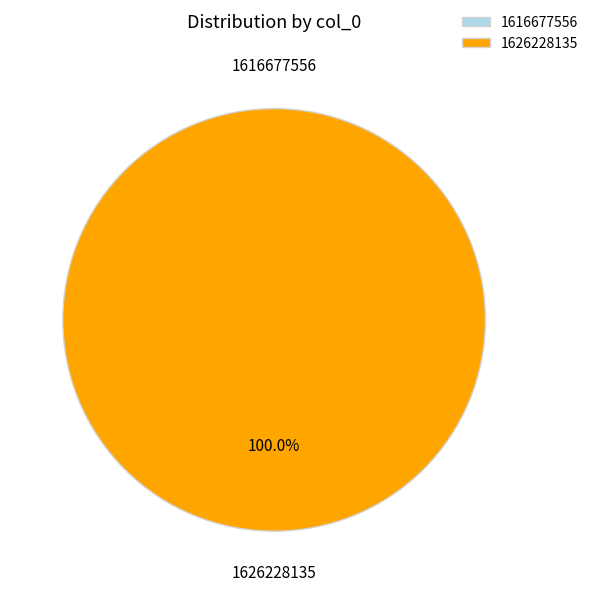

How many slices are in this pie chart?

2